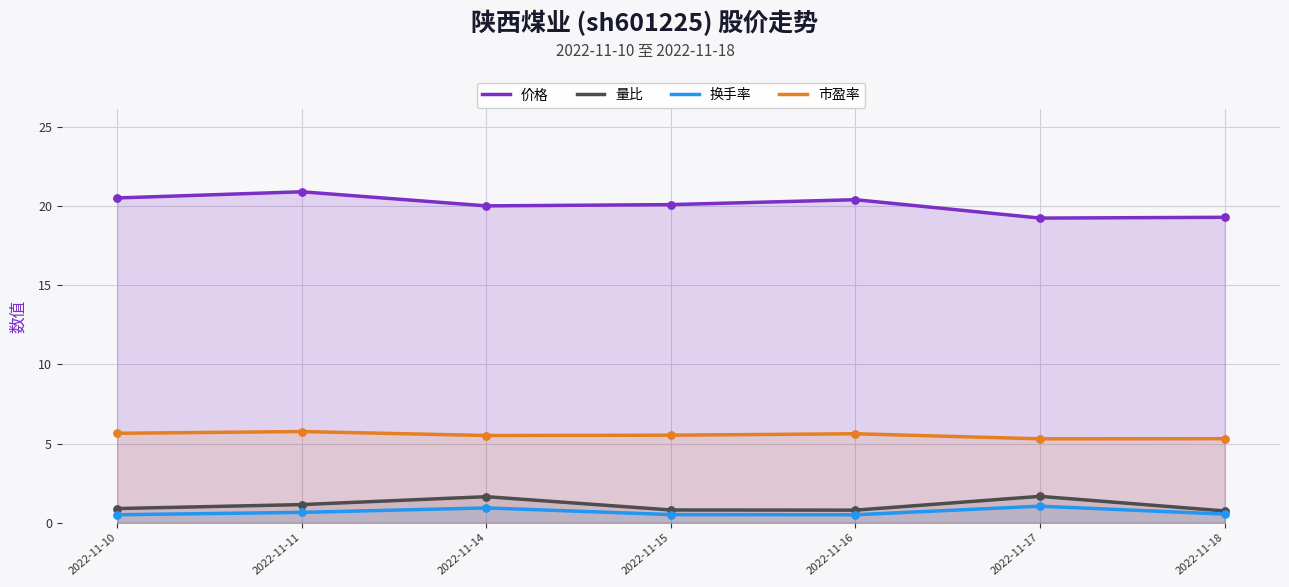

Which series reaches the maximum Y coordinate?

价格